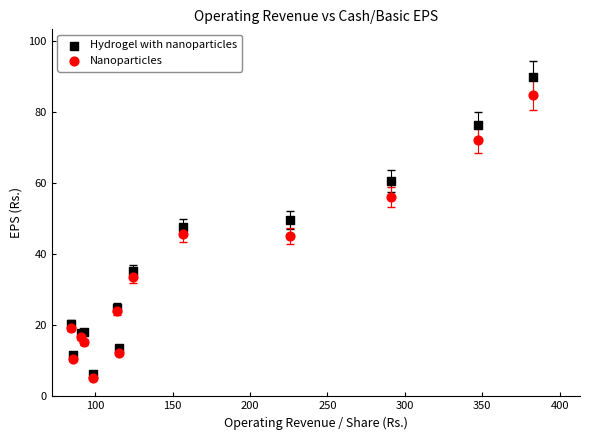

Which series has the widest spread of Y values?

Hydrogel with nanoparticles